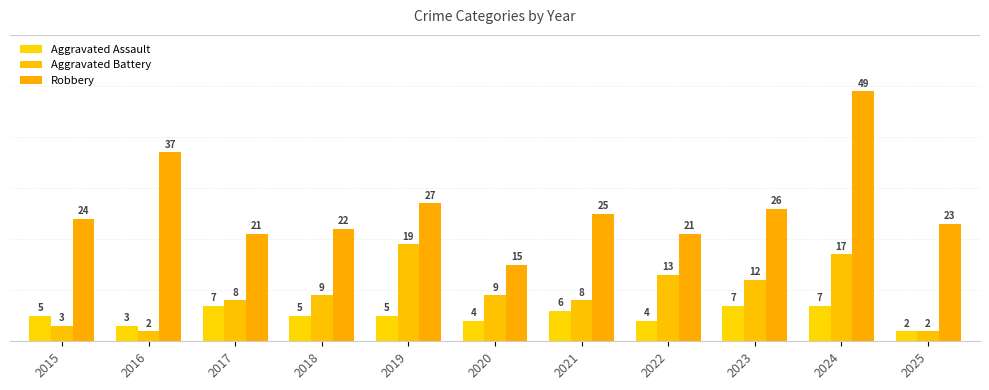

Count the number of categories in the chart.

11